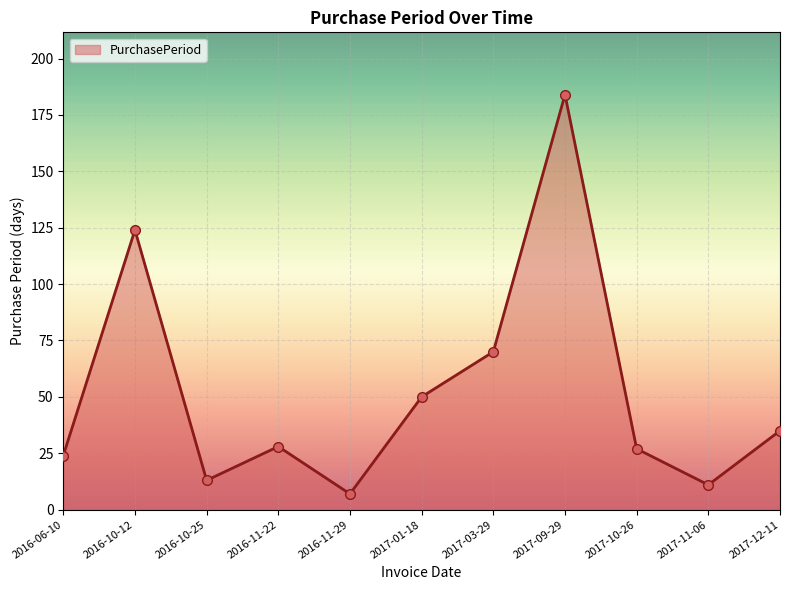

The chart shows a value of 27 at 2017-10-26. True or false?

True